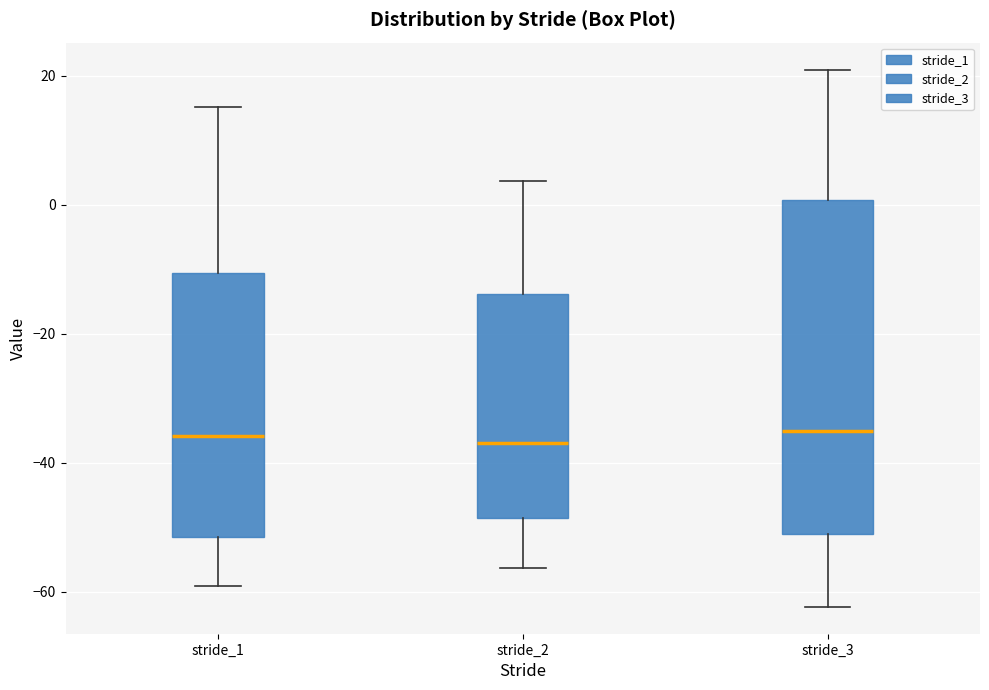

Reading left to right, read every box against the y-axis: the position of its median line, the range the box covers, and the ends of its whiskers. The values are not printed on the chart, so give them approximately, as read against the axis.

stride_1: median -36, box -52 to -10, whiskers -60 to 16
stride_2: median -36, box -48 to -14, whiskers -56 to 4
stride_3: median -36, box -52 to 0, whiskers -62 to 20